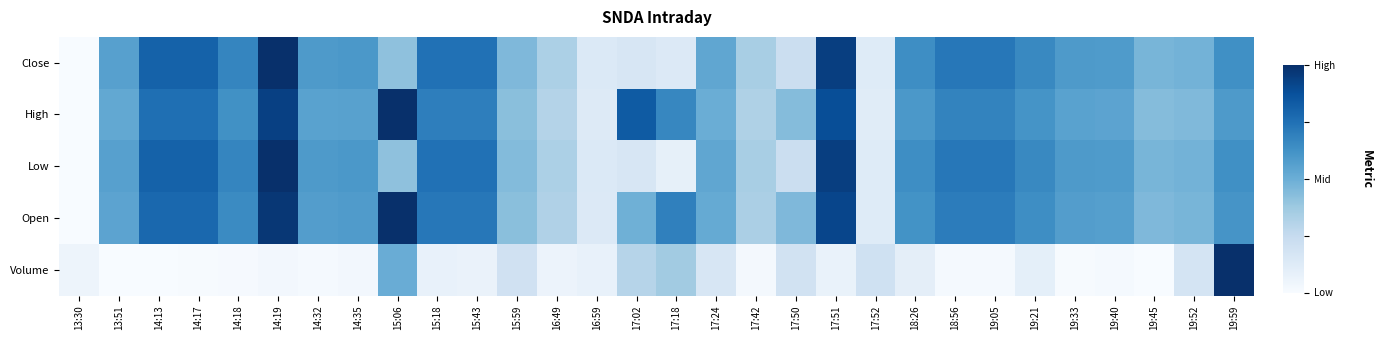

Rank the series at 17:52 from lowest to highest value.

High, Open, Close, Low, Volume